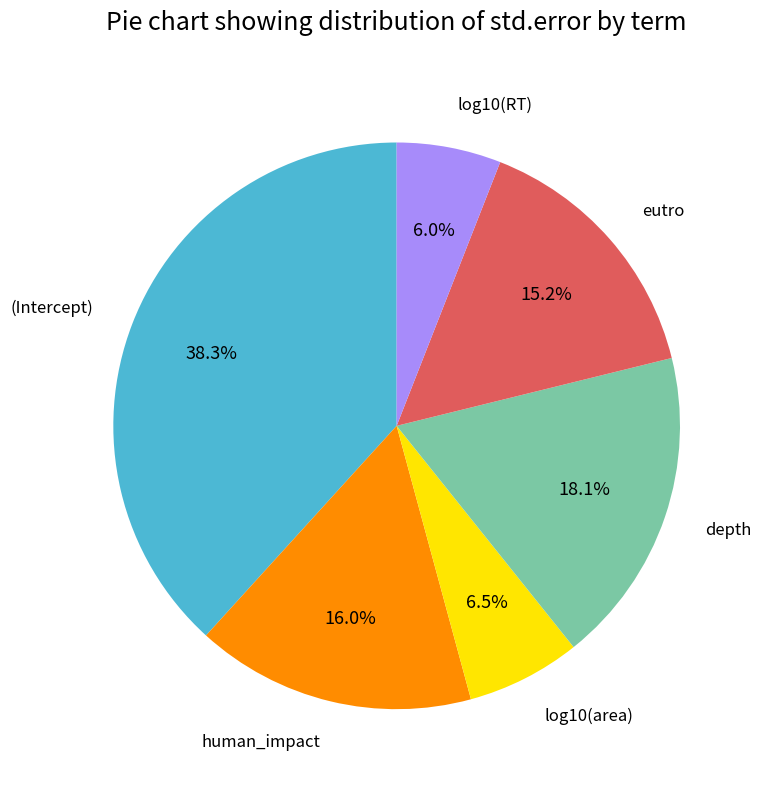

To the nearest percent, what is the difference between the largest and smallest slice percentages?

32%